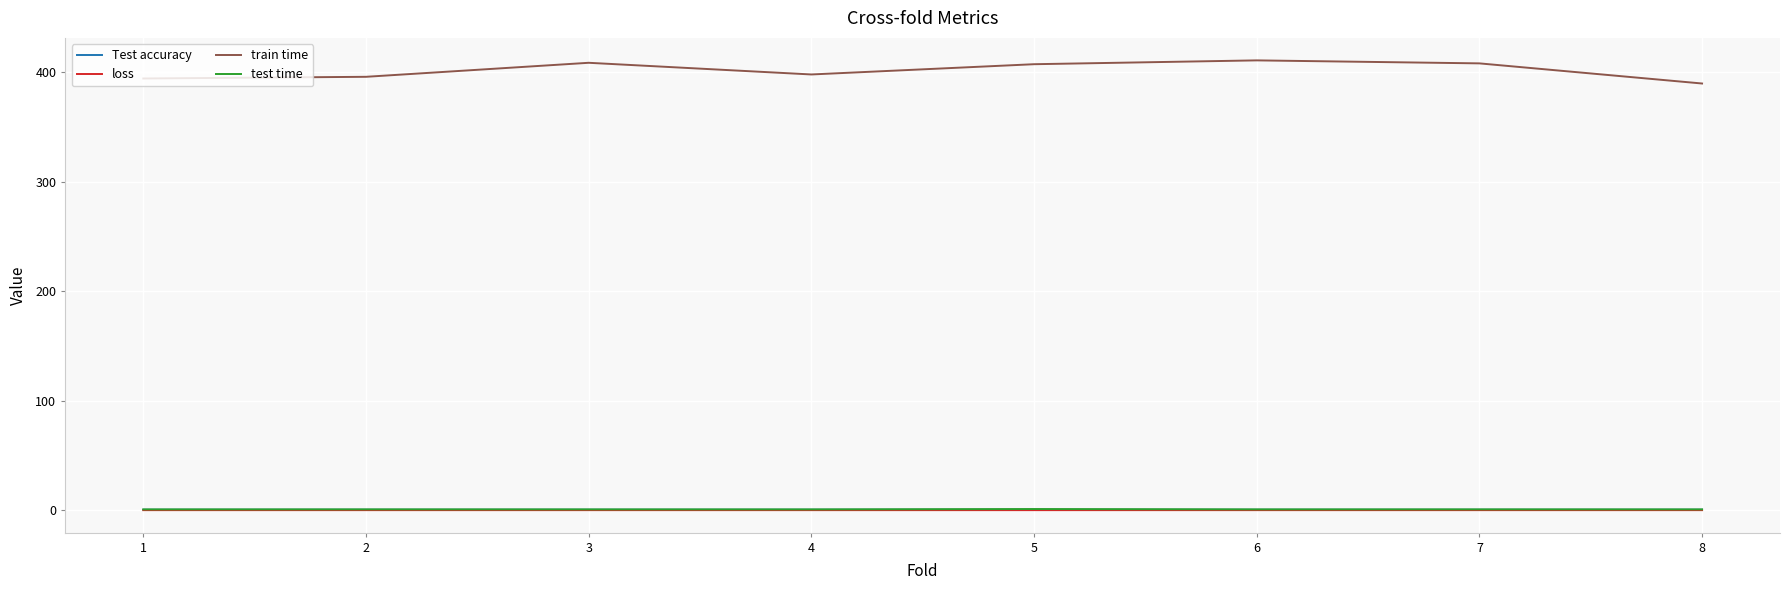

What is the greatest value displayed?

411.0